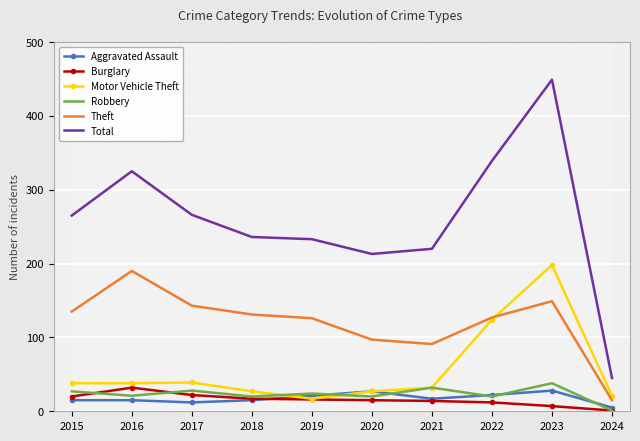

Which label corresponds to the largest value in the chart?

2023